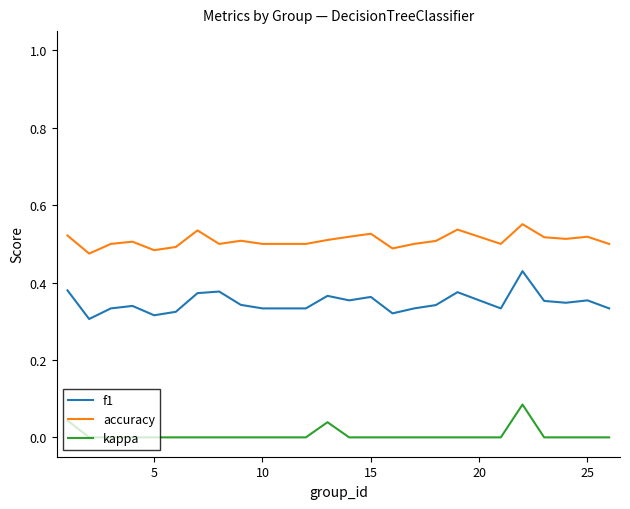

What are all the series names shown in the legend?

f1, accuracy, kappa